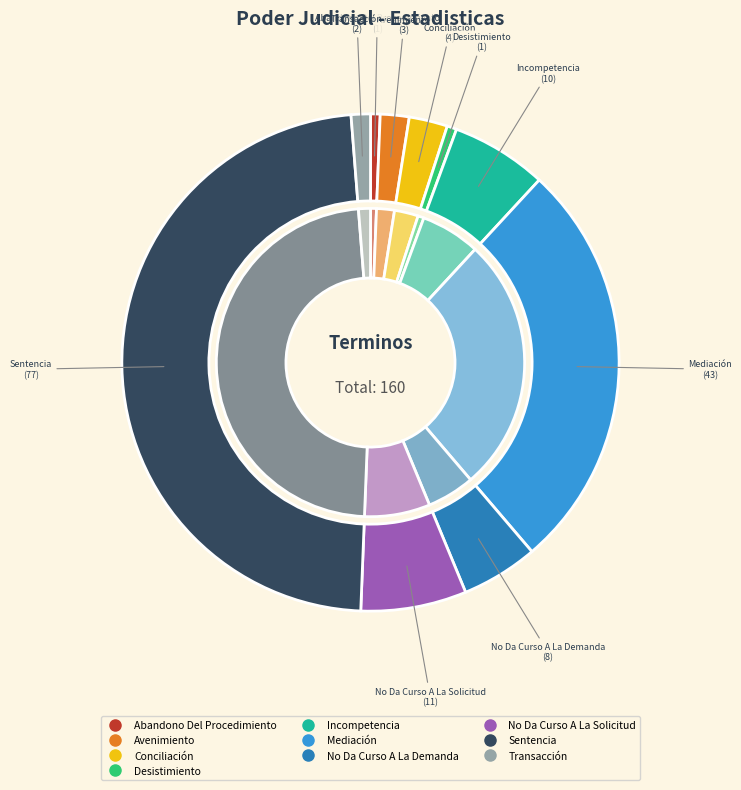

Does Transacción account for over 50% of the chart?

No